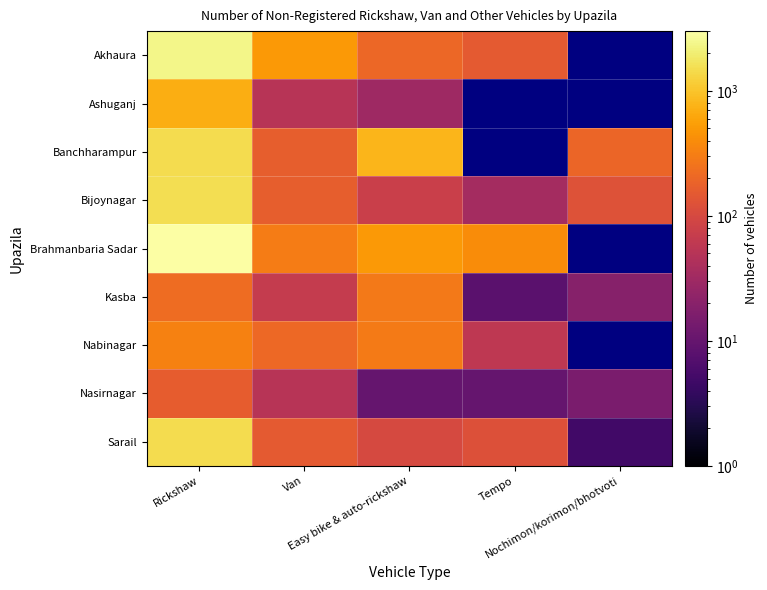

What is the greatest value displayed?

3000.0